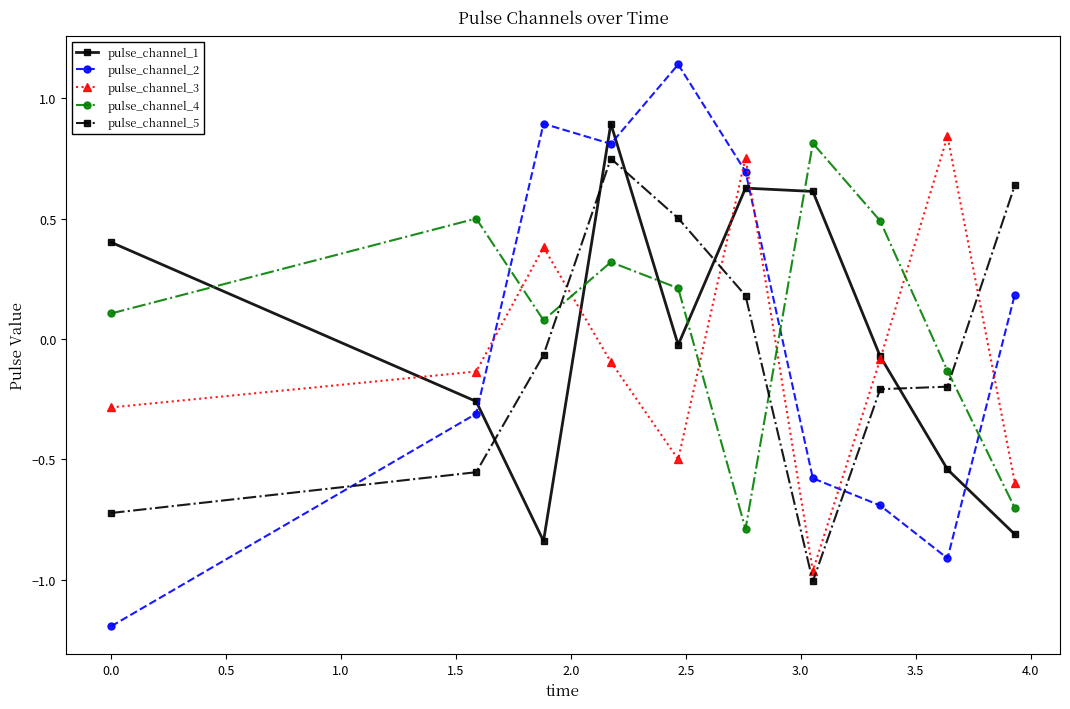

How many negative values does the pulse_channel_5 series have?

6